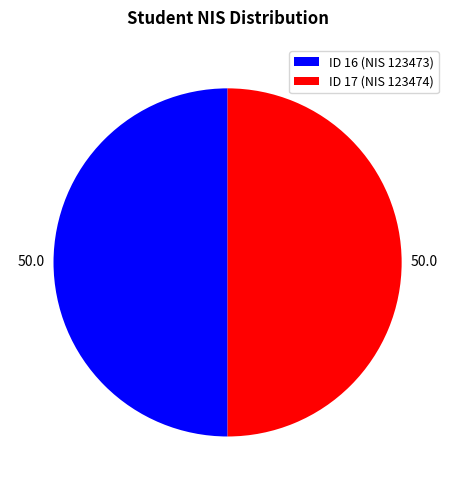

True or false: ID 16 (NIS 123473) accounts for 50% of the total.

True